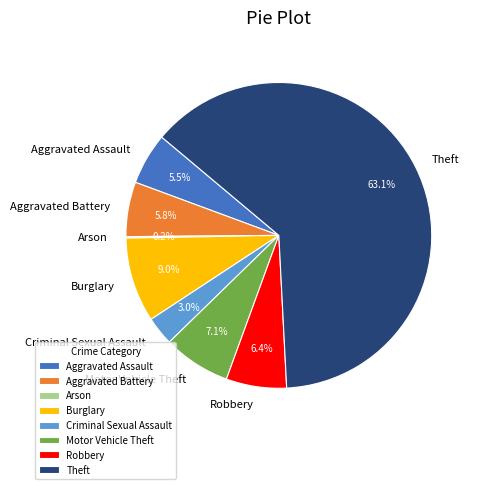

Is there a majority slice in this chart?

Yes